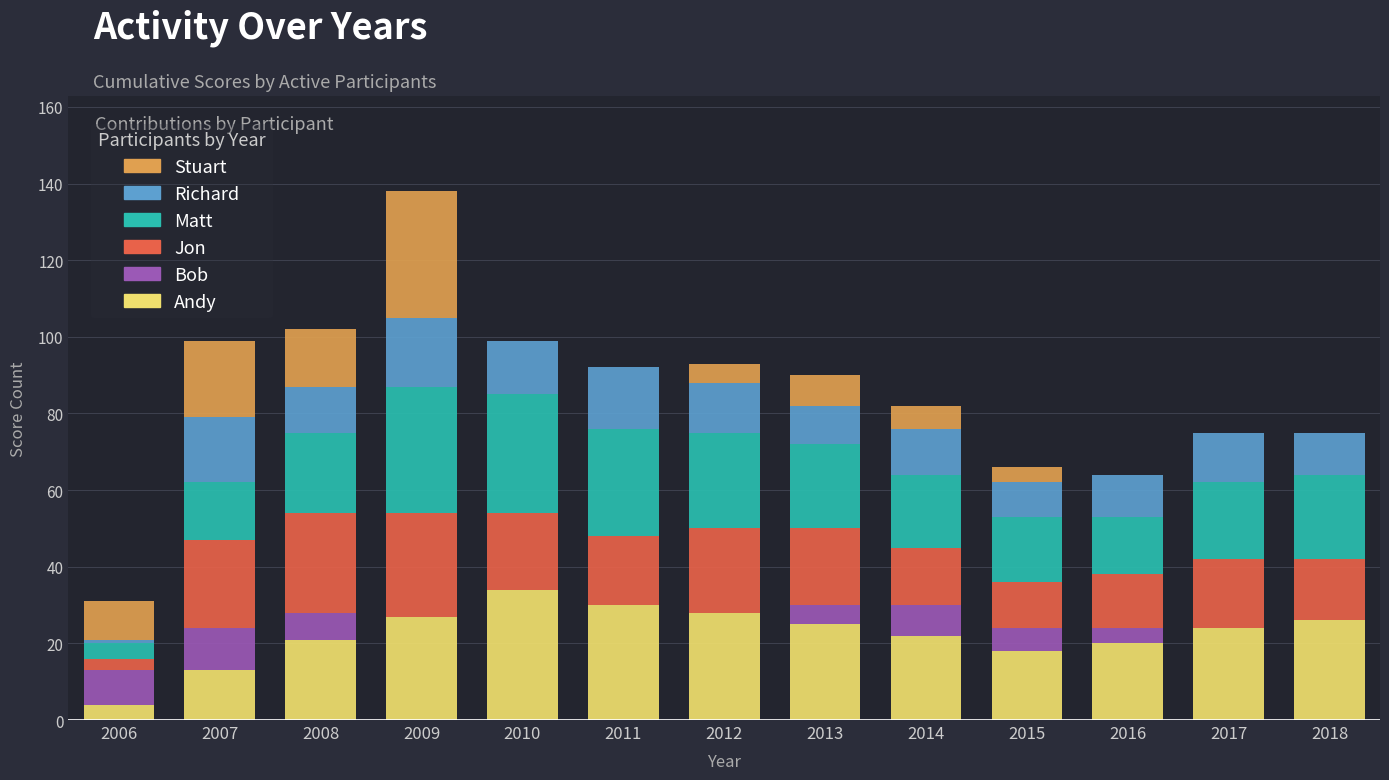

At which label does Andy reach its peak?

2010